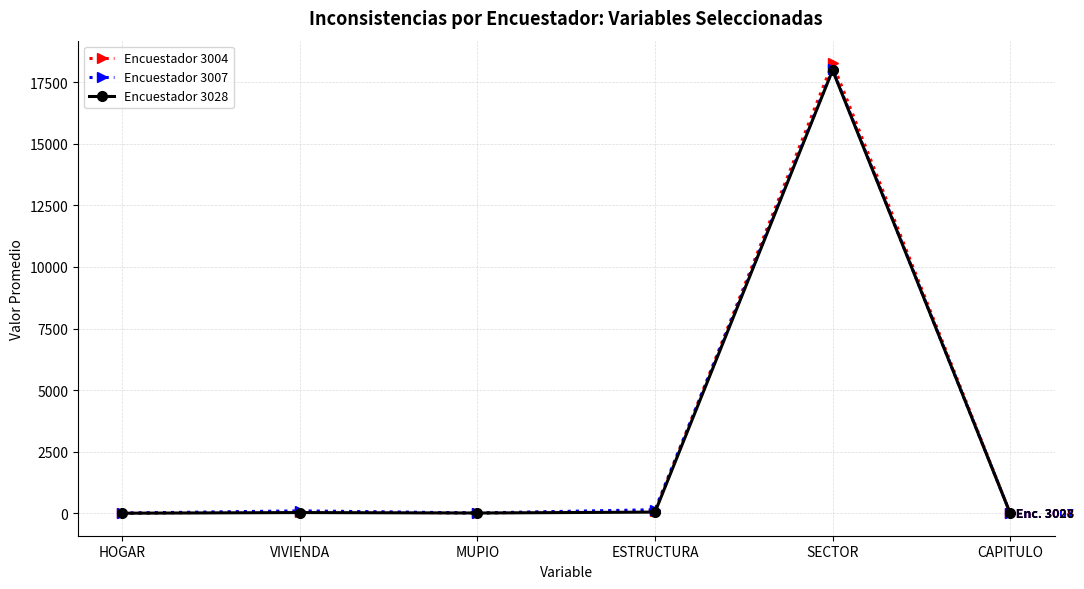

In Encuestador 3007, how many points are lower than both neighbors (excluding endpoints)?

1